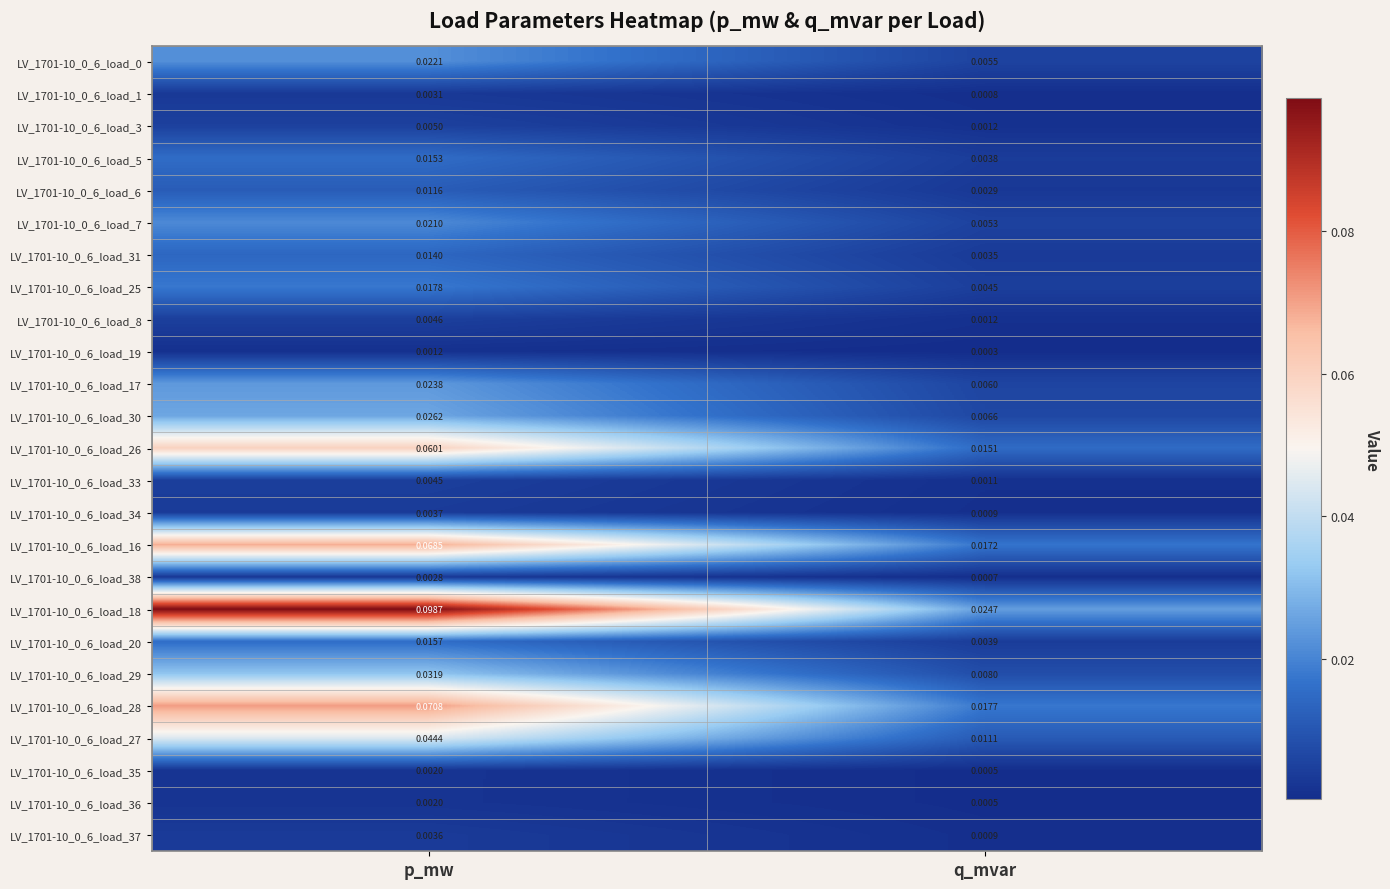

At which category is the sum across all series the highest?

p_mw